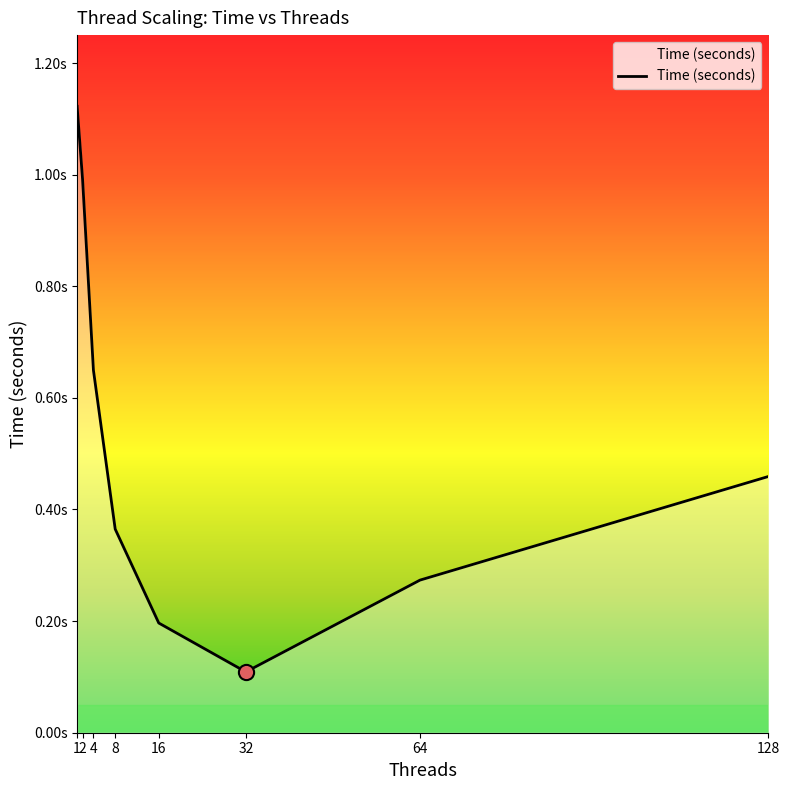

What is the change in value from 4 to 128?

-0.2